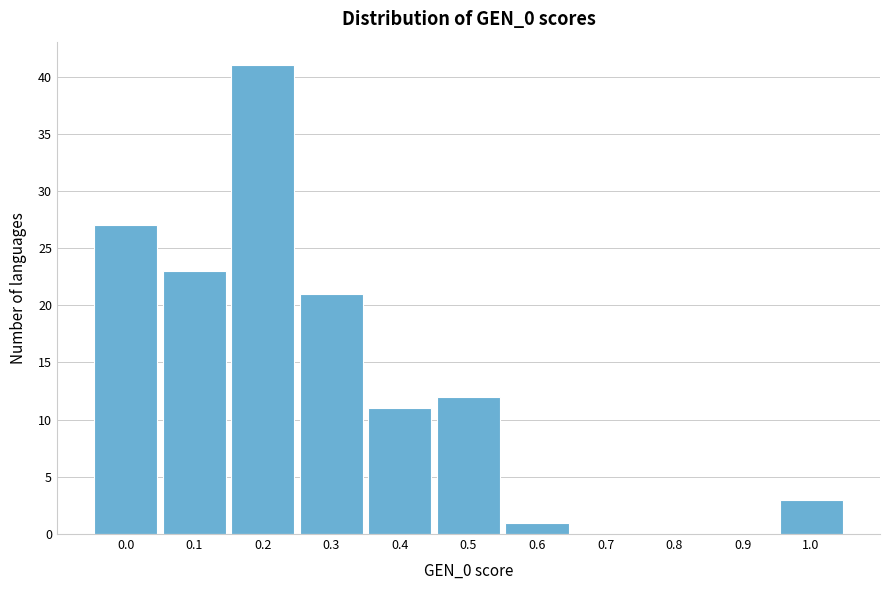

Reading right to left, list all the values displayed in this chart.

1.0=3	0.9=0	0.8=0	0.7=0	0.6=1	0.5=12	0.4=11	0.3=21	0.2=41	0.1=23	0.0=27